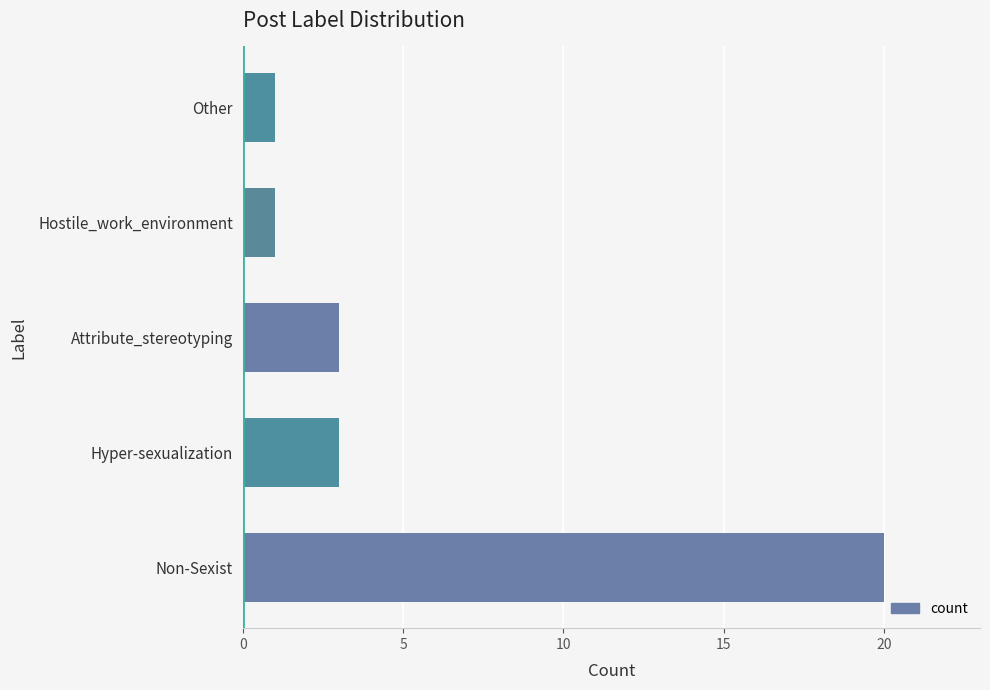

Does the chart contain any negative values?

No